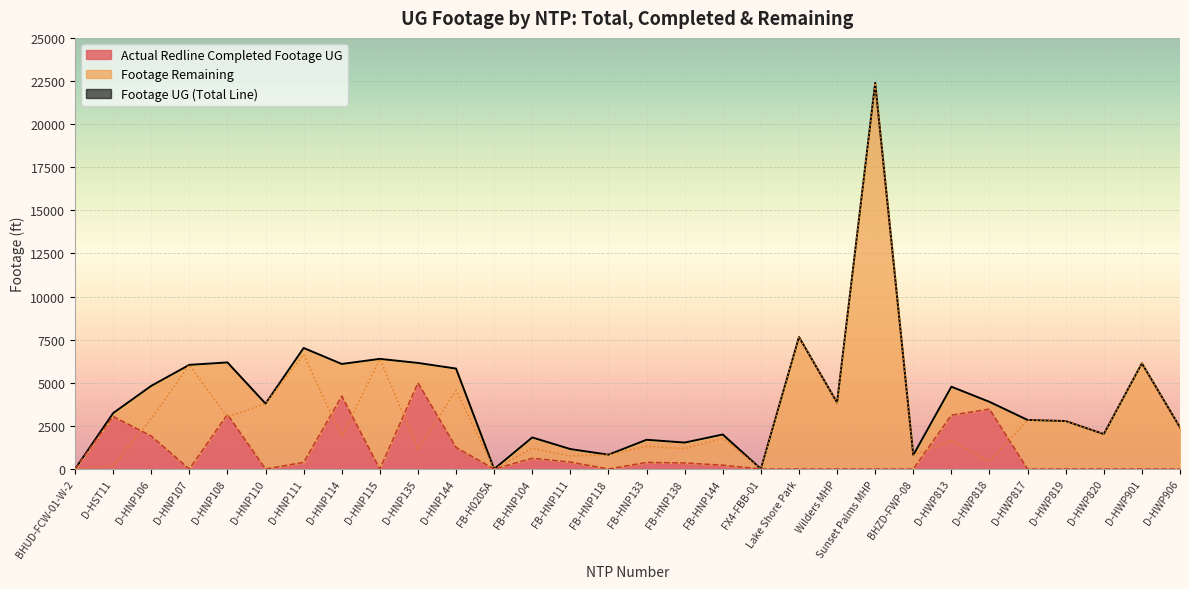

How many interior local peaks does the Footage UG series have?

10